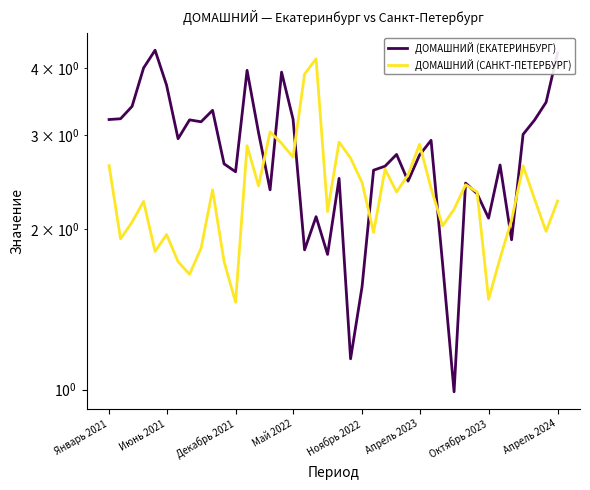

What is the value of the ДОМАШНИЙ (ЕКАТЕРИНБУРГ) point at the 3rd from the left?

3.4